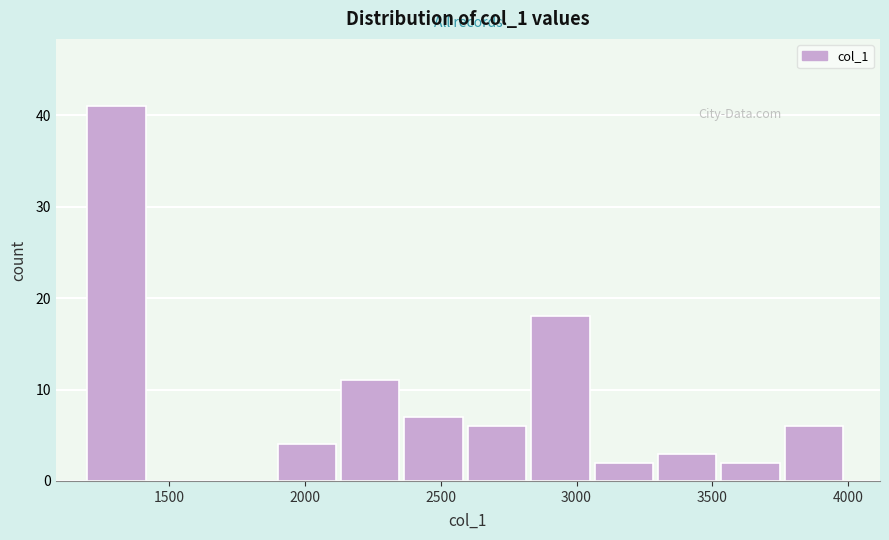

Reading left to right, list every bar in this chart as the range it spans on the x-axis followed by its height. Neither the bar edges nor the heights are printed on the chart, so give them approximately, as read against the axes.

1200 to 1450: 41
1450 to 1650: 0
1650 to 1900: 0
1900 to 2150: 4
2150 to 2350: 11
2350 to 2600: 7
2600 to 2850: 6
2850 to 3050: 18
3050 to 3300: 2
3300 to 3550: 3
3550 to 3750: 2
3750 to 4000: 6